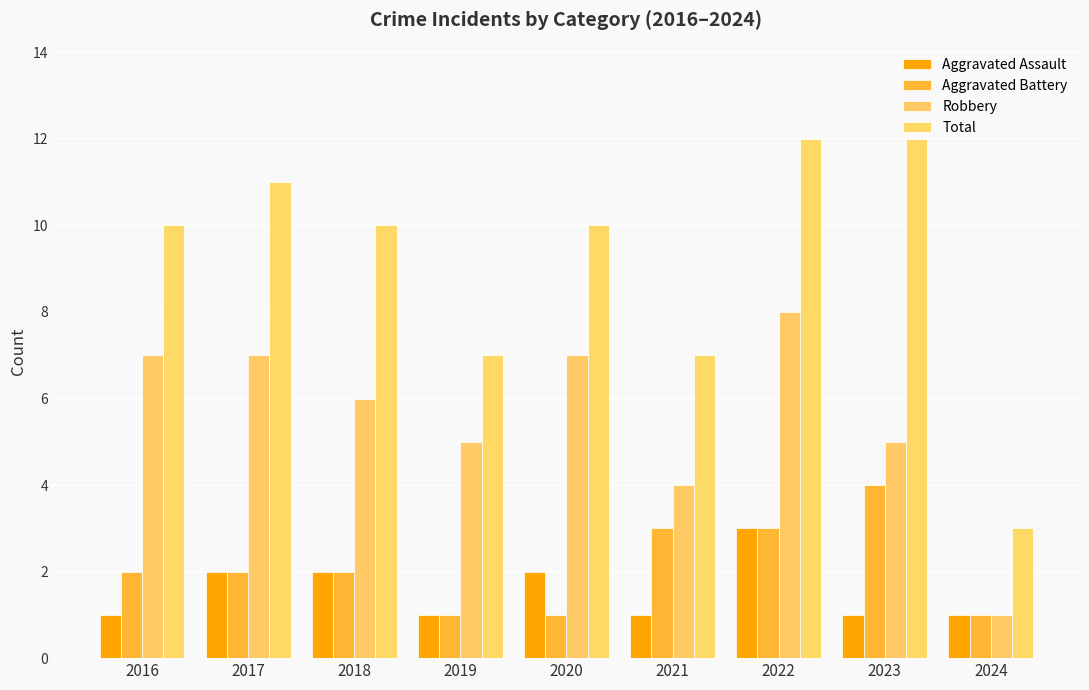

The Aggravated Assault series shows 2 at 2020. True or false?

True